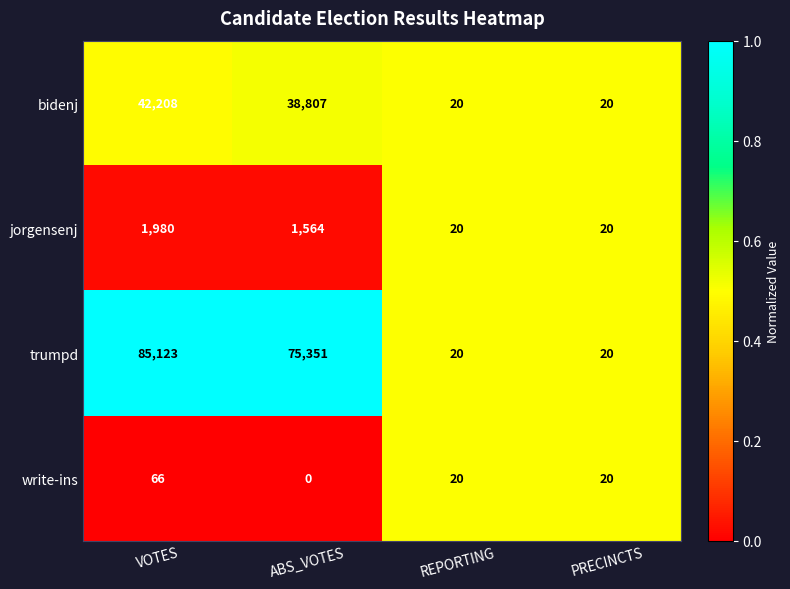

What is the sum of all trumpd values?

160514